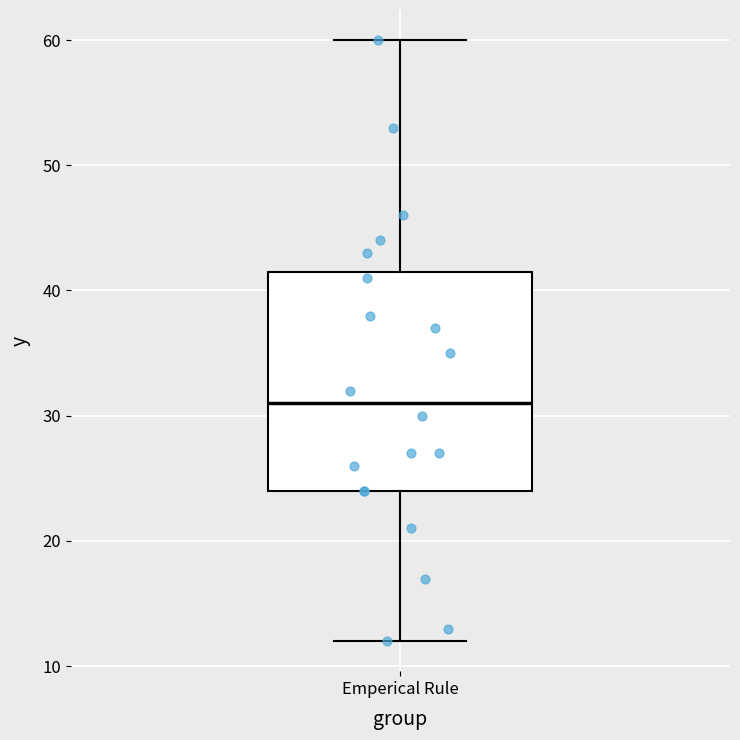

Where is the lower edge of the box for Emperical Rule on the y-axis? The values are not printed on the chart, so give them approximately, as read against the axis.

24